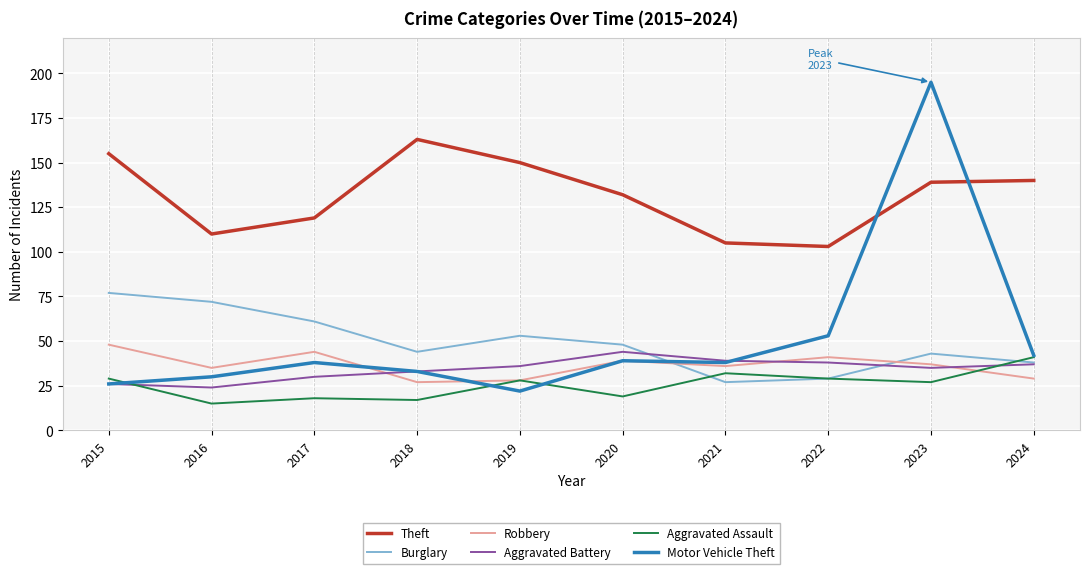

Reading left to right, list all the values displayed in this chart.

Theft: 2015=155	2016=110	2017=119	2018=163	2019=150	2020=132	2021=105	2022=103	2023=139	2024=140
Burglary: 2015=77	2016=72	2017=61	2018=44	2019=53	2020=48	2021=27	2022=29	2023=43	2024=38
Robbery: 2015=48	2016=35	2017=44	2018=27	2019=28	2020=39	2021=36	2022=41	2023=37	2024=29
Aggravated Battery: 2015=26	2016=24	2017=30	2018=33	2019=36	2020=44	2021=39	2022=38	2023=35	2024=37
Aggravated Assault: 2015=29	2016=15	2017=18	2018=17	2019=28	2020=19	2021=32	2022=29	2023=27	2024=41
Motor Vehicle Theft: 2015=26	2016=30	2017=38	2018=33	2019=22	2020=39	2021=38	2022=53	2023=195	2024=42